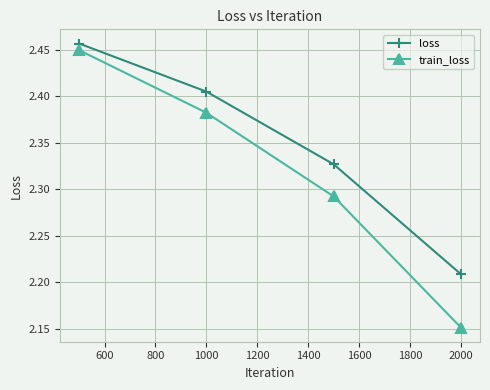

At how many categories does at least one series exceed 2?

4